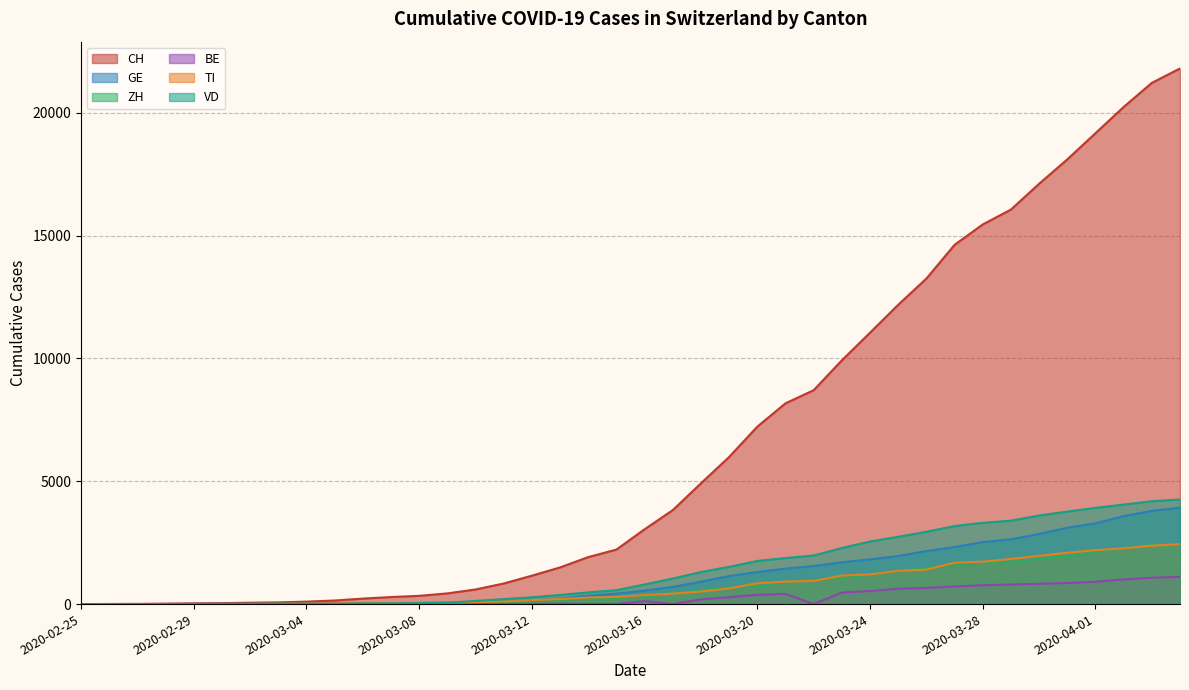

Which series has the largest range (max minus min)?

CH